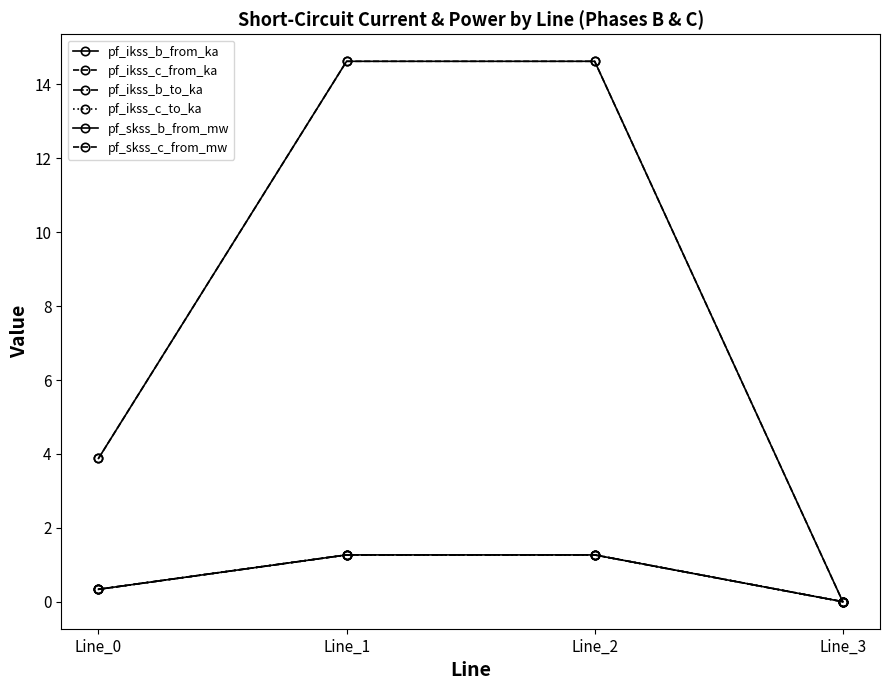

At which category is the sum across all series the highest?

Line_1